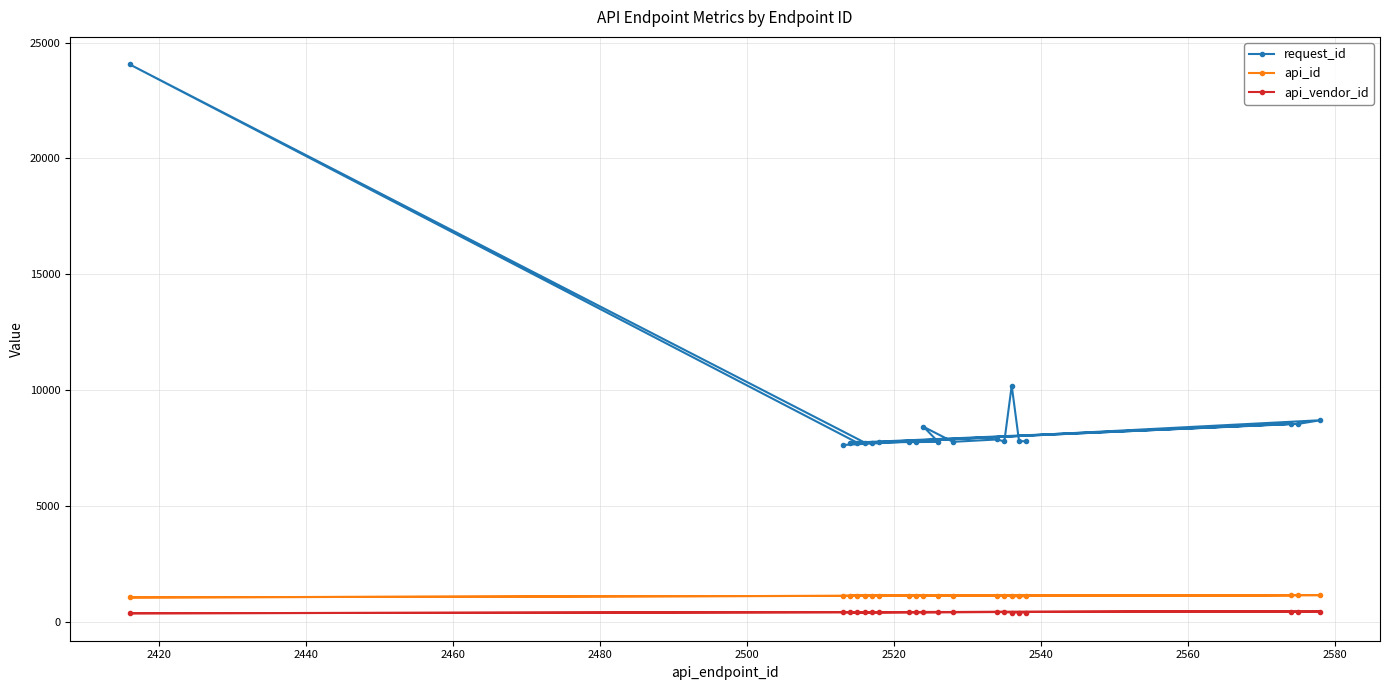

Reading left to right, list all the values displayed in this chart.

request_id: 7629	8698	8542	7733	24061	7726	7730	8541	7725	7739	7755	7756	7764	8416	7766	7868	7783	10193	7791	7793
api_id: 1117	1148	1147	1119	1050	1118	1120	1147	1118	1121	1124	1124	1125	1125	1125	1128	1128	1099	1099	1099
api_vendor_id: 411	440	439	413	365	412	414	439	412	415	419	419	420	420	420	421	421	398	398	398